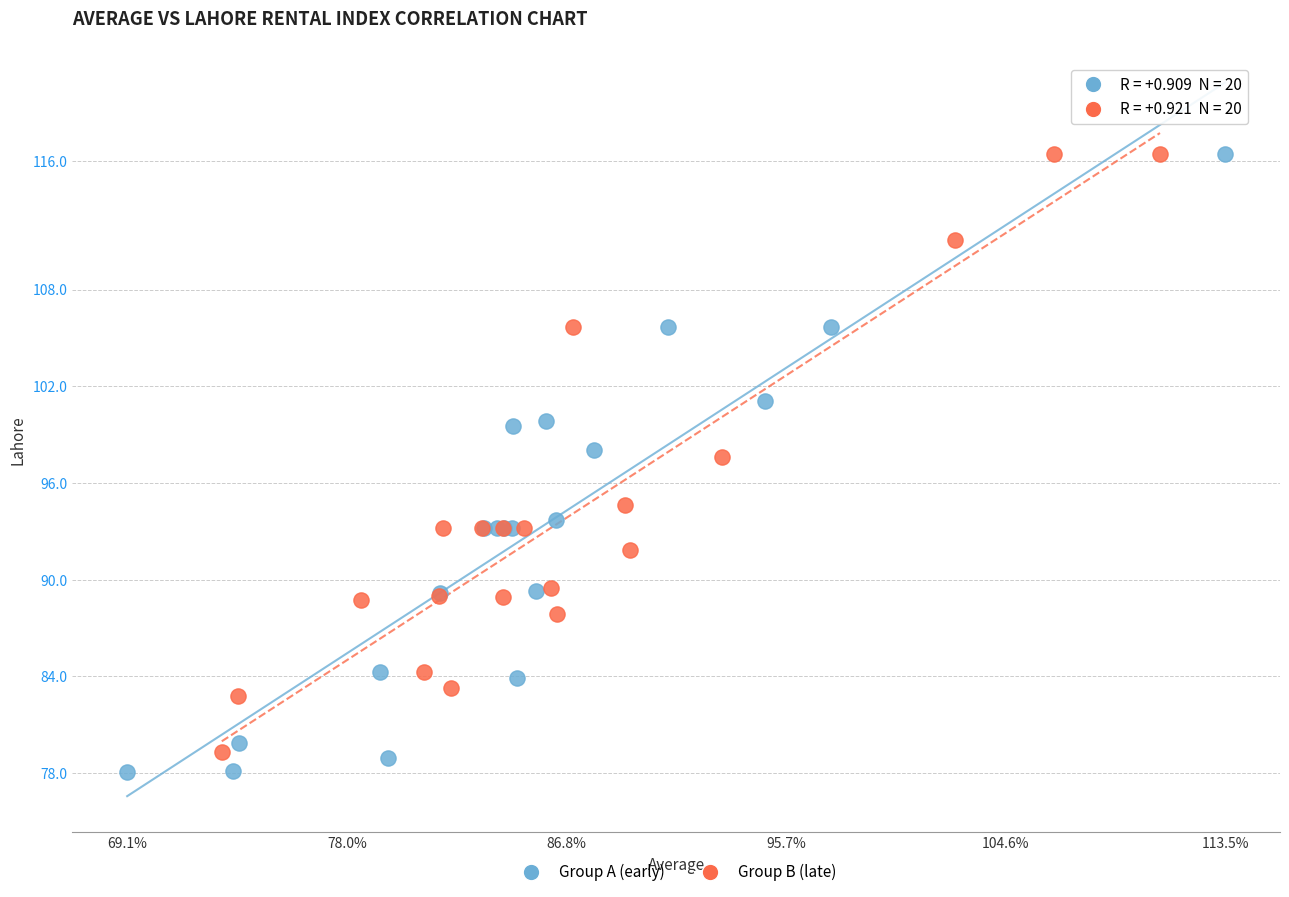

What are all the series names shown in the legend?

Group A (early), Group B (late)